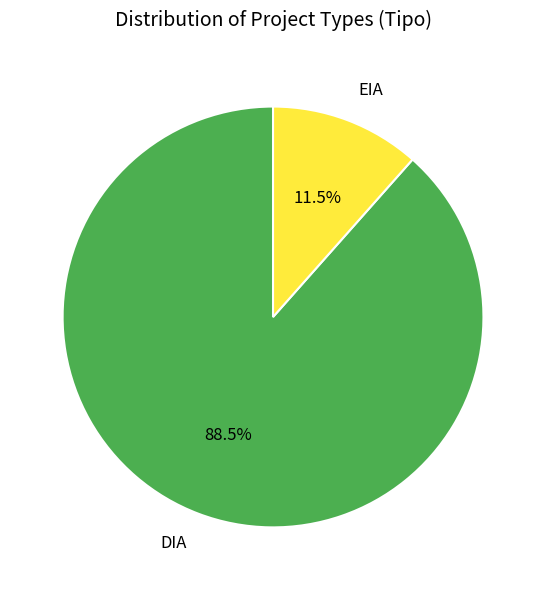

Is DIA the majority of the pie?

Yes